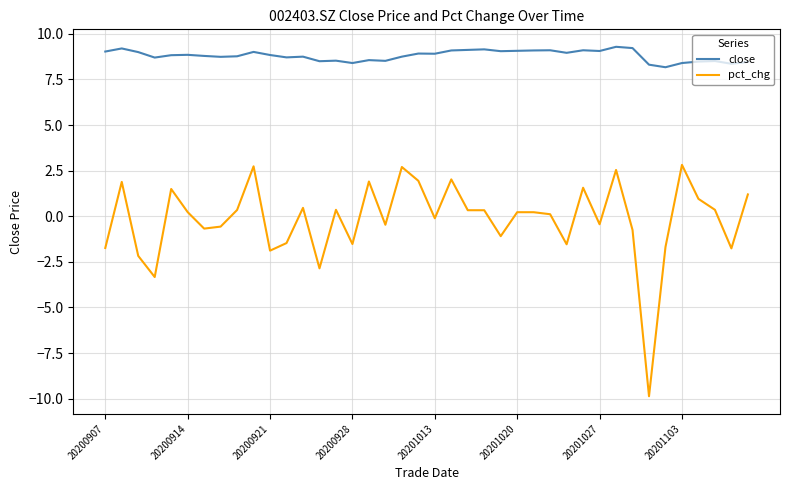

Which series has the widest spread of values?

pct_chg